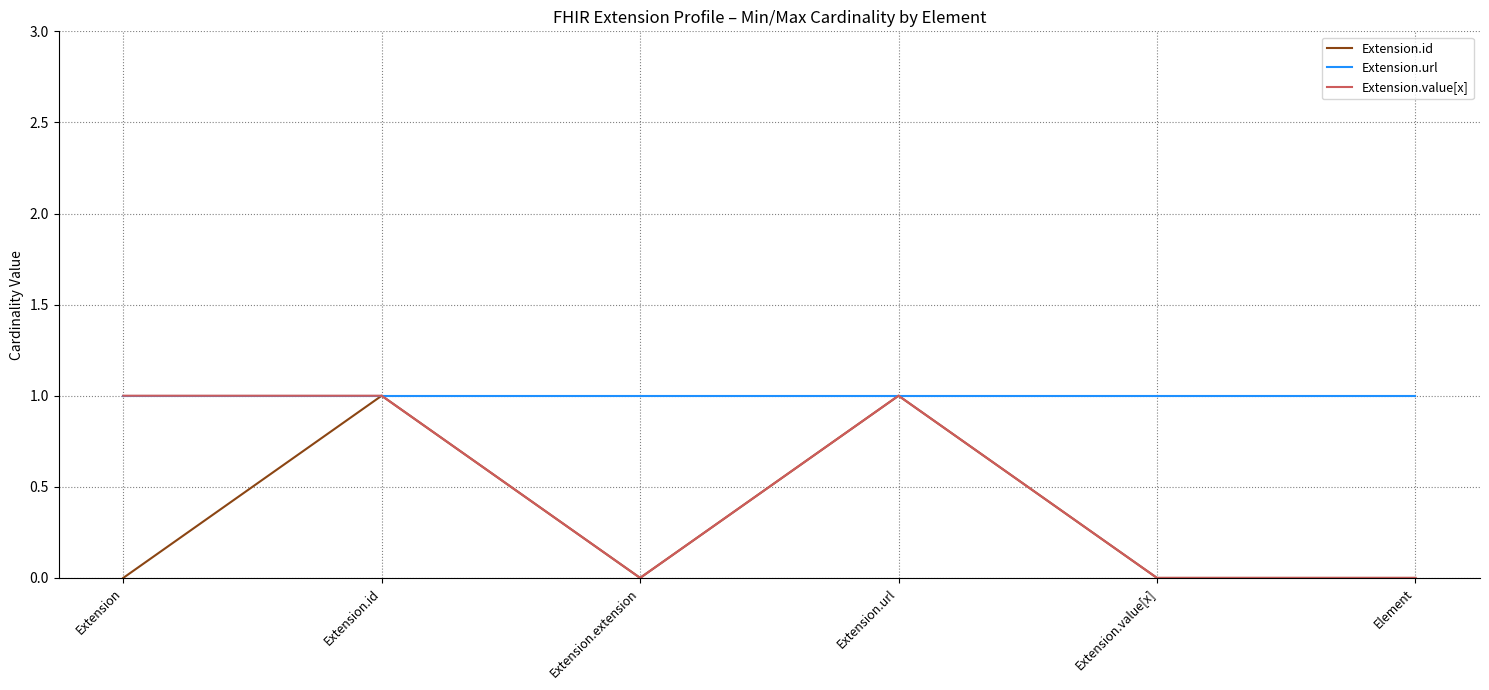

Rank the series by their average value, from highest to lowest.

Extension.url, Extension.value[x], Extension.id